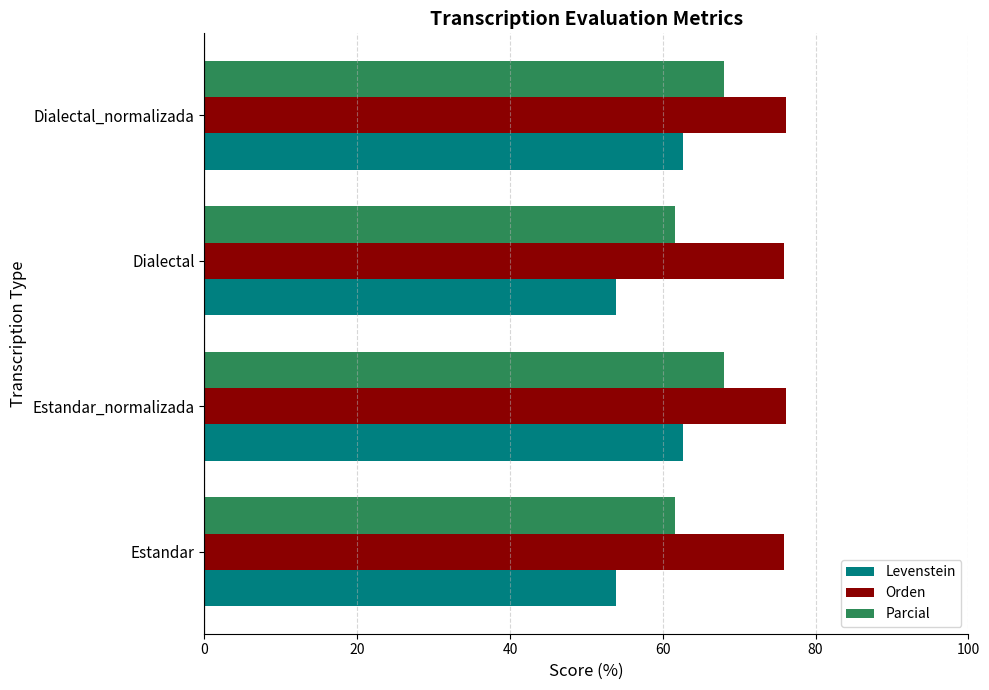

At how many categories does at least one series exceed 73?

4